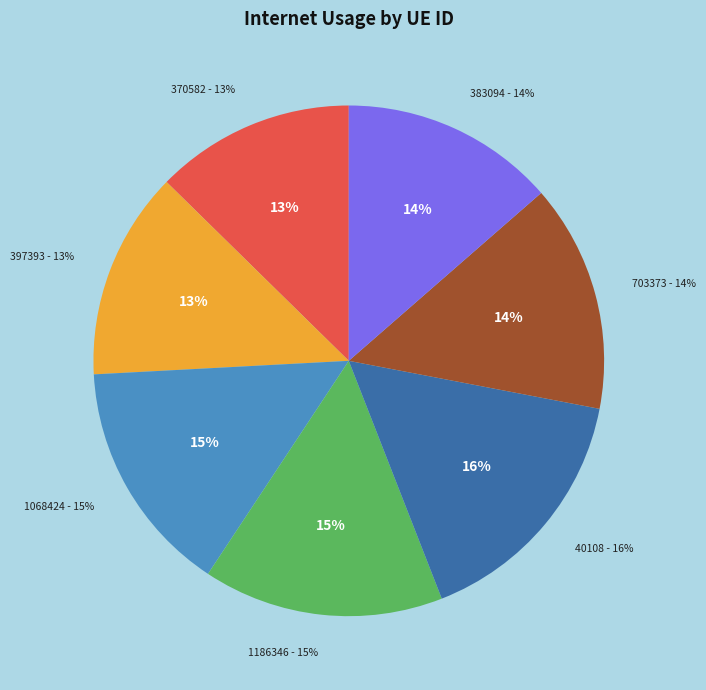

To the nearest percent, what is the average slice percentage?

14%